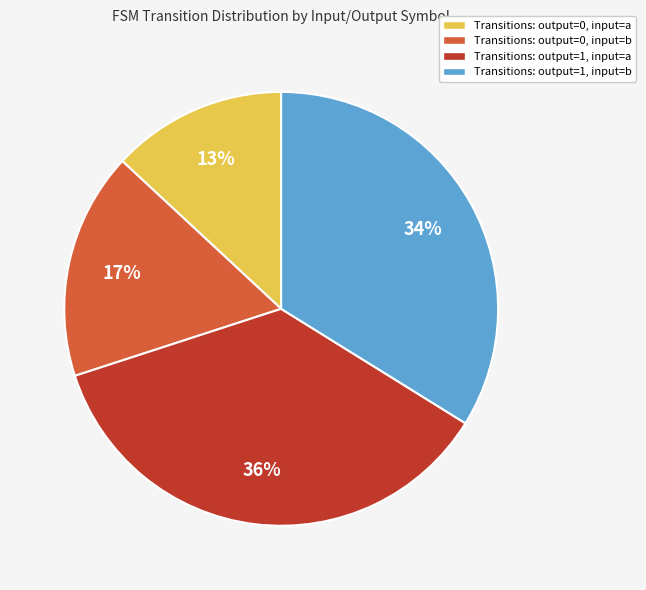

How many segments does this pie chart have?

4